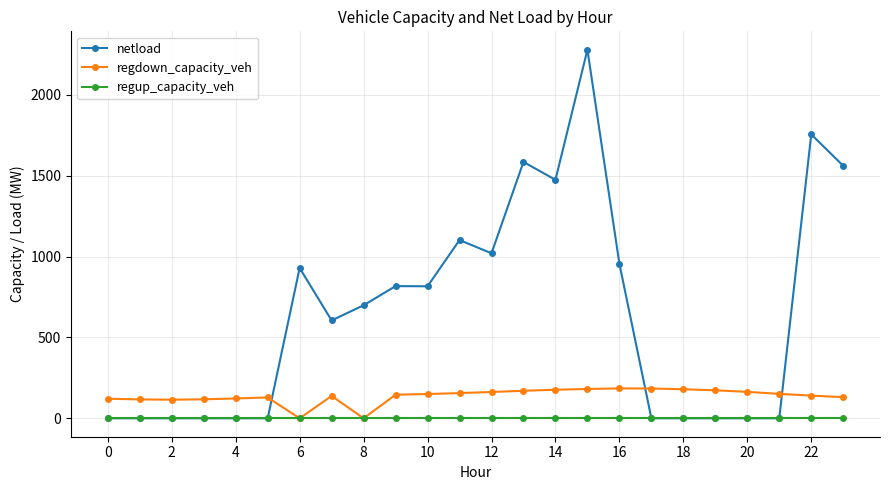

Rank the series by their average value, from highest to lowest.

netload, regdown_capacity_veh, regup_capacity_veh